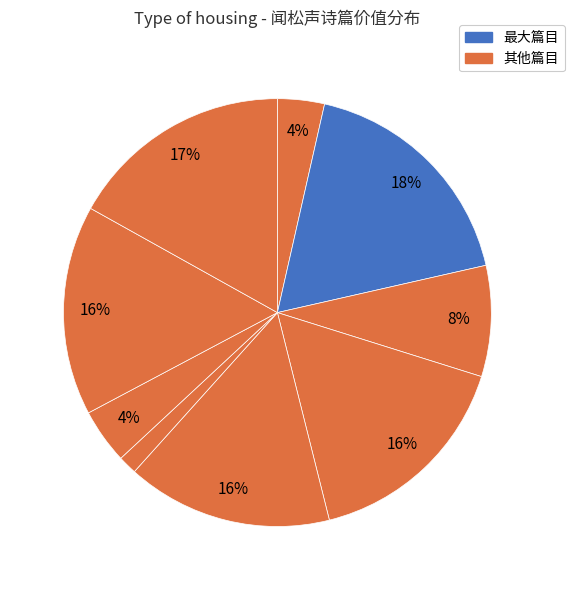

Count the number of slices in the pie.

9